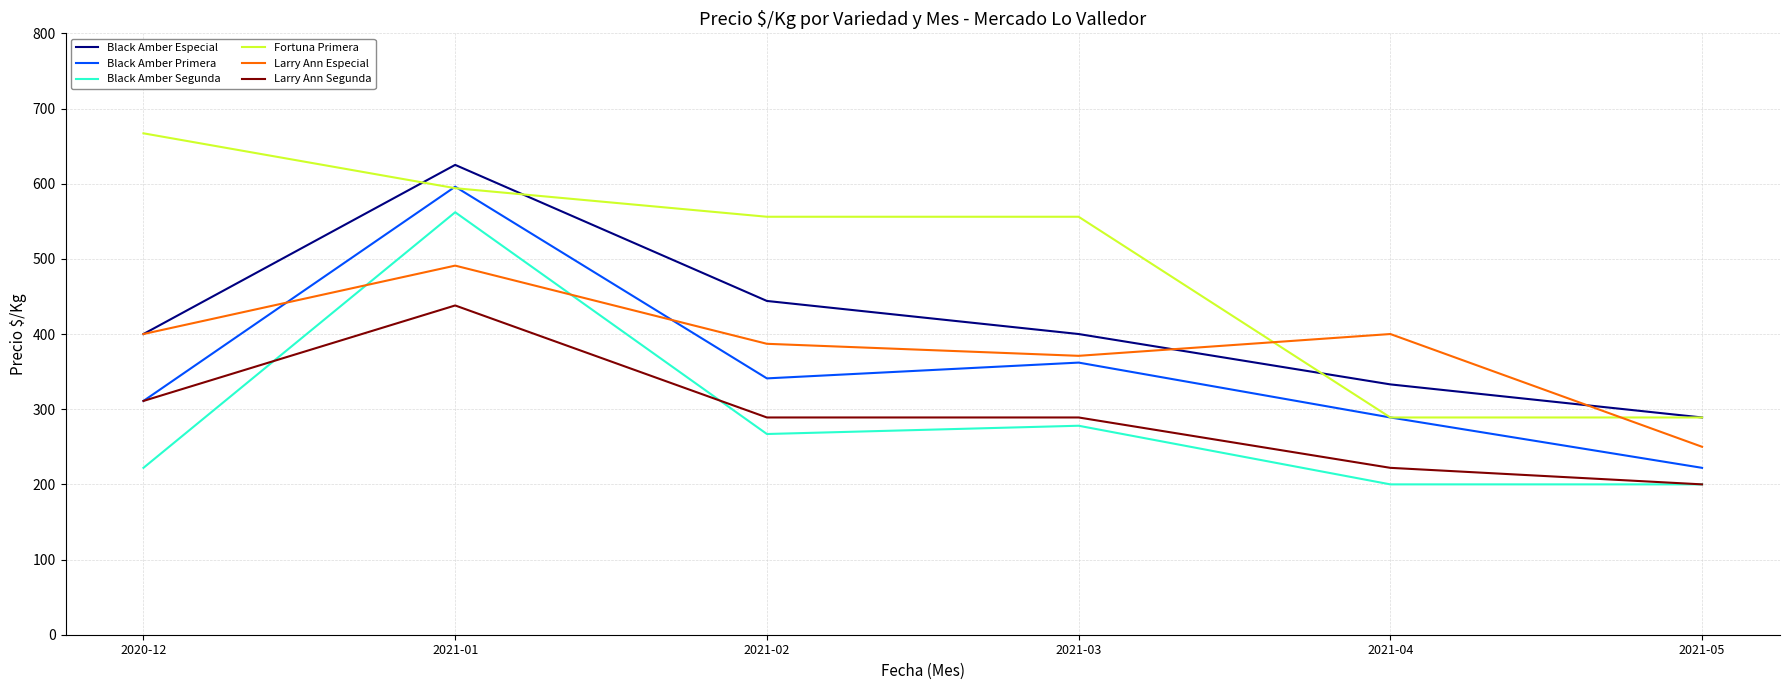

Where is Black Amber Primera nearest to the value 409?

2021-03